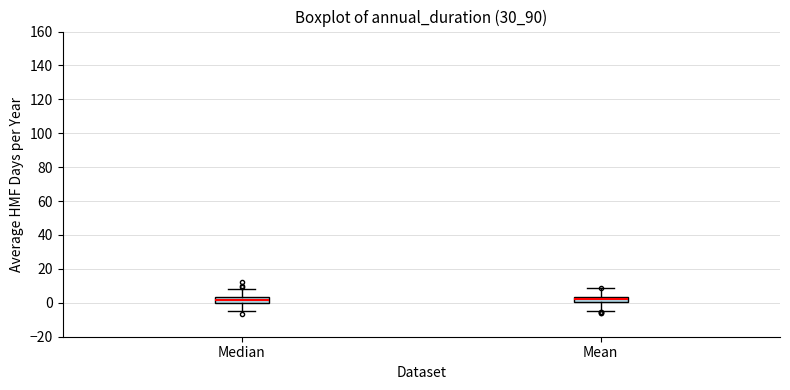

Reading left to right, transcribe this box plot: for each box, give where its median line is, the range the box spans, and where its two whiskers end, as read against the y-axis. The values are not printed on the chart, so give them approximately, as read against the axis.

Median: median 2, box 0 to 4, whiskers -6 to 8
Mean: median 2, box 0 to 4, whiskers -4 to 8